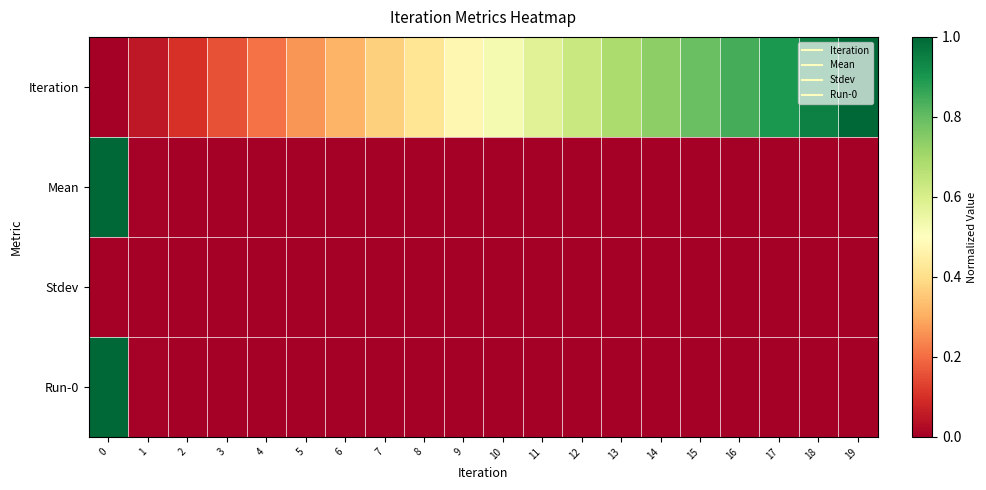

Reading left to right, transcribe all the data shown in this chart.

Iteration: 0=0.0	1=0.1	2=0.1	3=0.2	4=0.2	5=0.3	6=0.3	7=0.4	8=0.4	9=0.5	10=0.5	11=0.6	12=0.6	13=0.7	14=0.7	15=0.8	16=0.8	17=0.9	18=0.9	19=1.0
Mean: 0=1.0	1=0.0	2=0.0	3=0.0	4=0.0	5=0.0	6=0.0	7=0.0	8=0.0	9=0.0	10=0.0	11=0.0	12=0.0	13=0.0	14=0.0	15=0.0	16=0.0	17=0.0	18=0.0	19=0.0
Stdev: 0=0.0	1=0.0	2=0.0	3=0.0	4=0.0	5=0.0	6=0.0	7=0.0	8=0.0	9=0.0	10=0.0	11=0.0	12=0.0	13=0.0	14=0.0	15=0.0	16=0.0	17=0.0	18=0.0	19=0.0
Run-0: 0=1.0	1=0.0	2=0.0	3=0.0	4=0.0	5=0.0	6=0.0	7=0.0	8=0.0	9=0.0	10=0.0	11=0.0	12=0.0	13=0.0	14=0.0	15=0.0	16=0.0	17=0.0	18=0.0	19=0.0